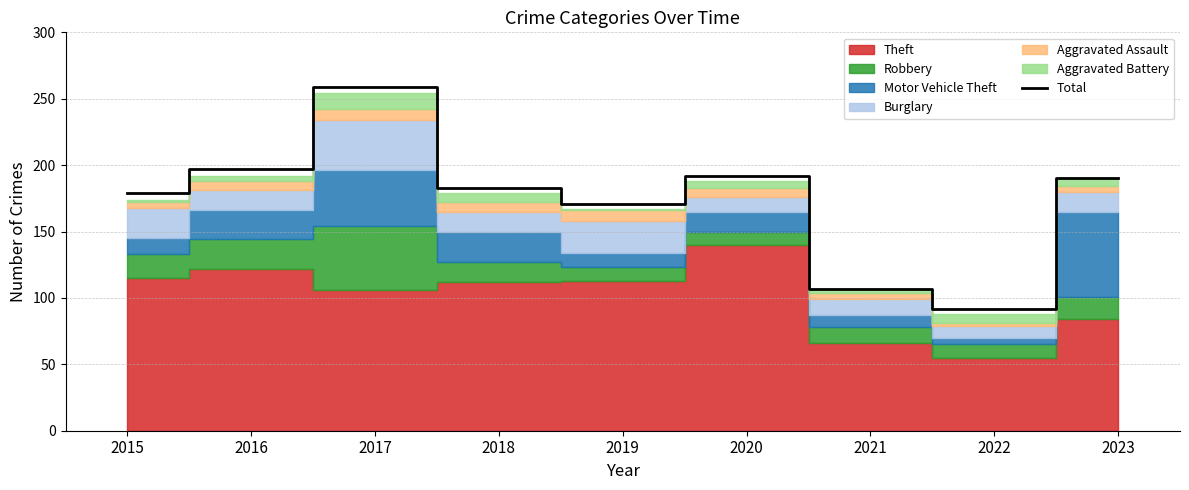

Which has a higher value, 2019 or 2023?

2023